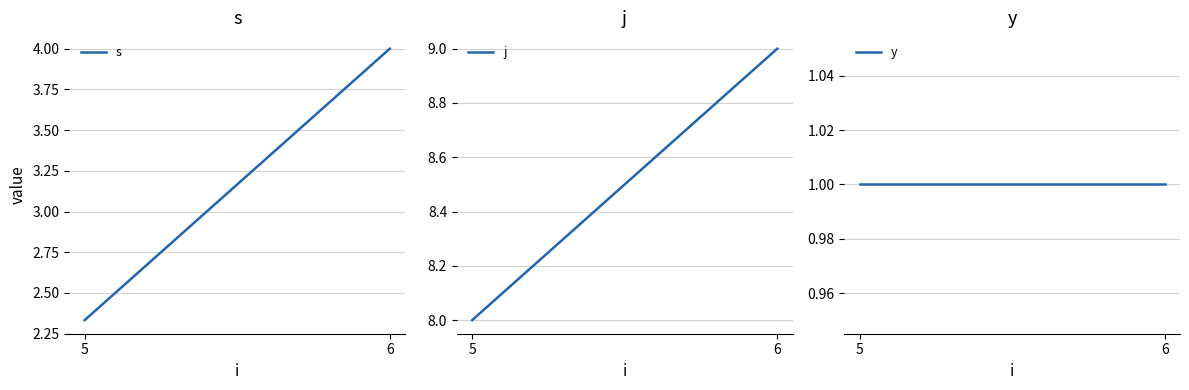

Reading left to right, extract all data points from this chart.

s: 5=2.3	6=4.0
j: 5=8.0	6=9.0
y: 5=1.0	6=1.0